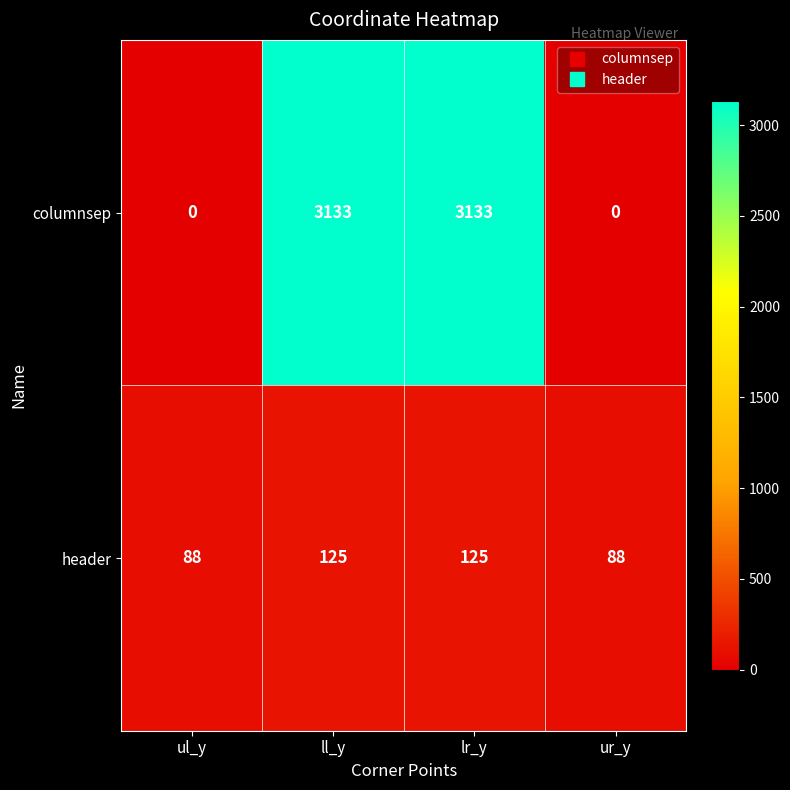

Reading left to right, list all the values displayed in this chart.

columnsep: 0	3133	3133	0
header: 88	125	125	88